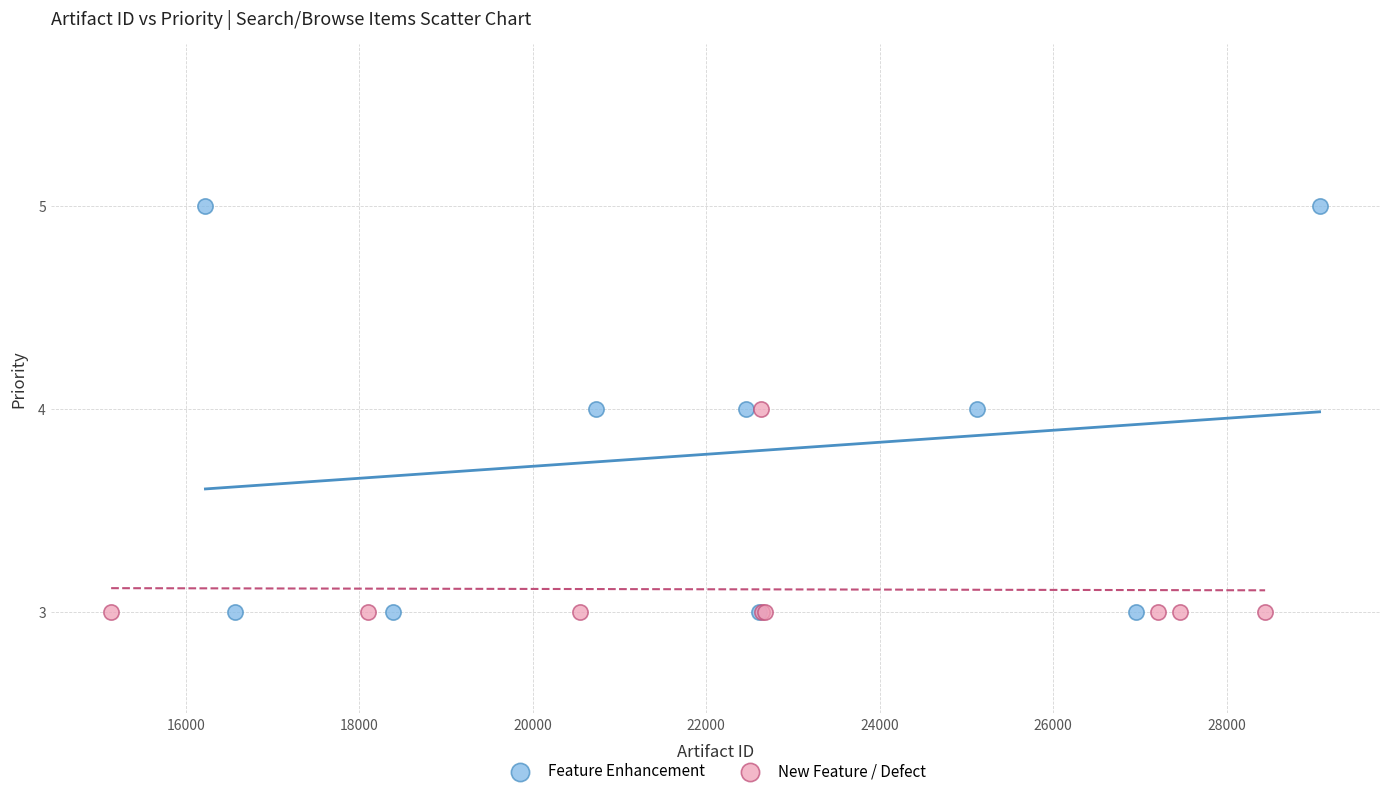

Which series has the widest spread of Y values?

Feature Enhancement